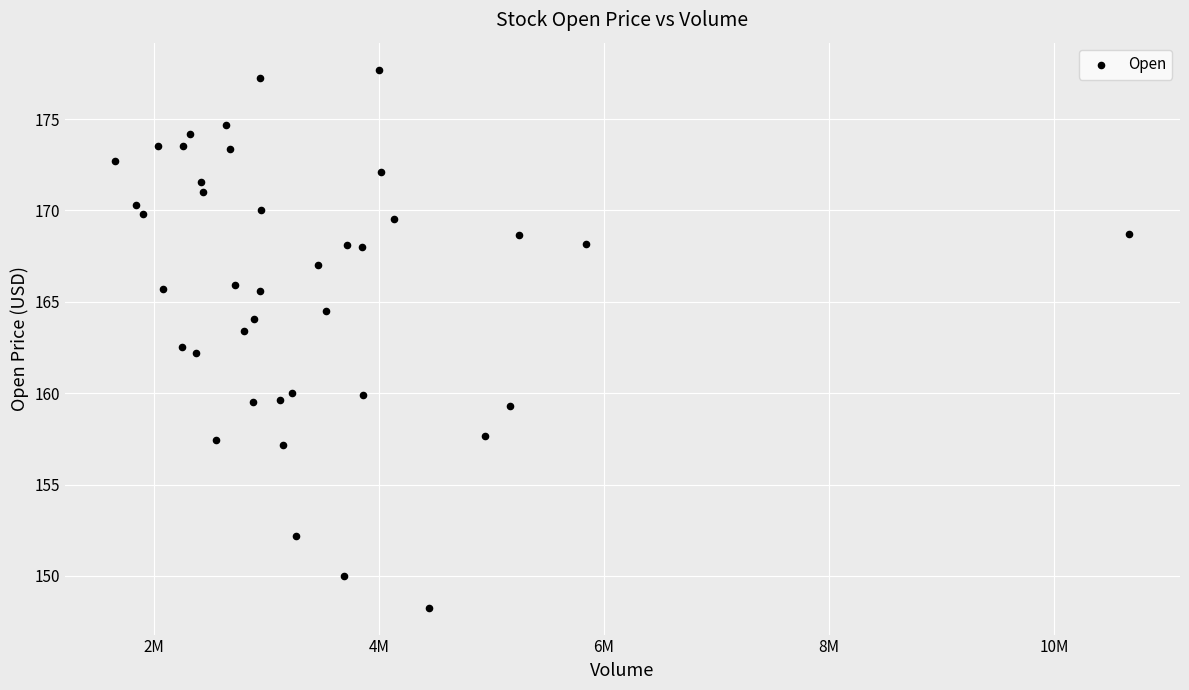

What is the range of Y values (max minus min)?

29.5